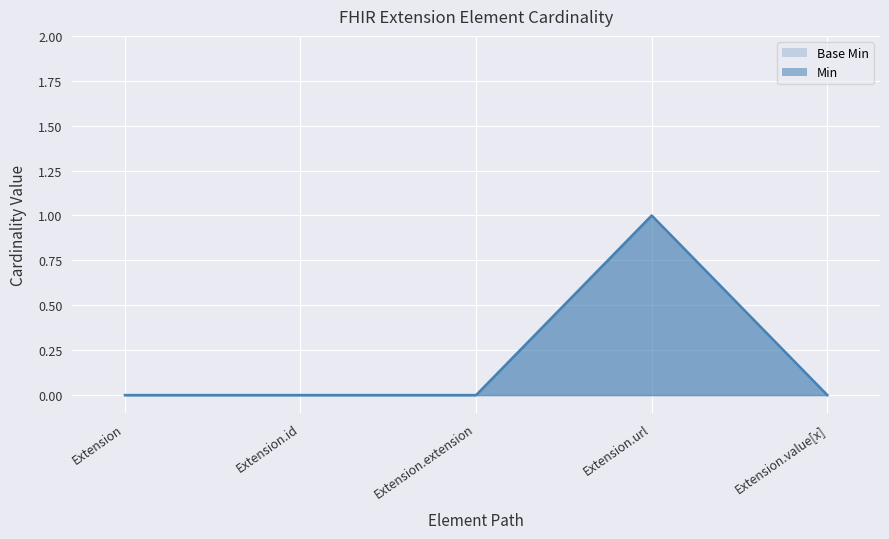

At how many categories does at least one series exceed 0?

1